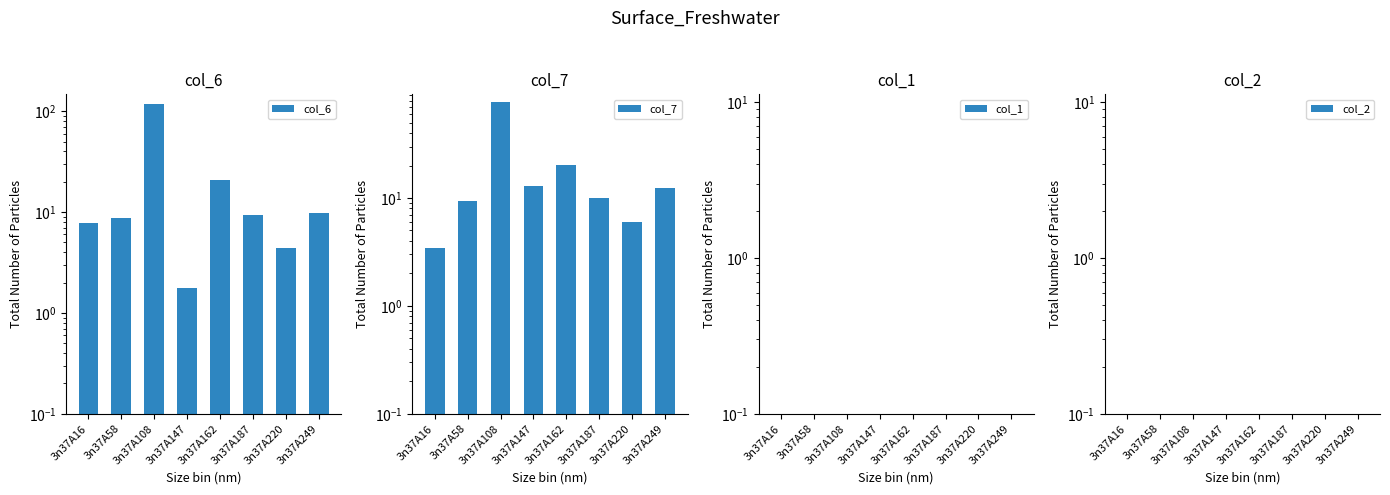

What are all the series names shown in the legend?

col_6, col_7, col_1, col_2